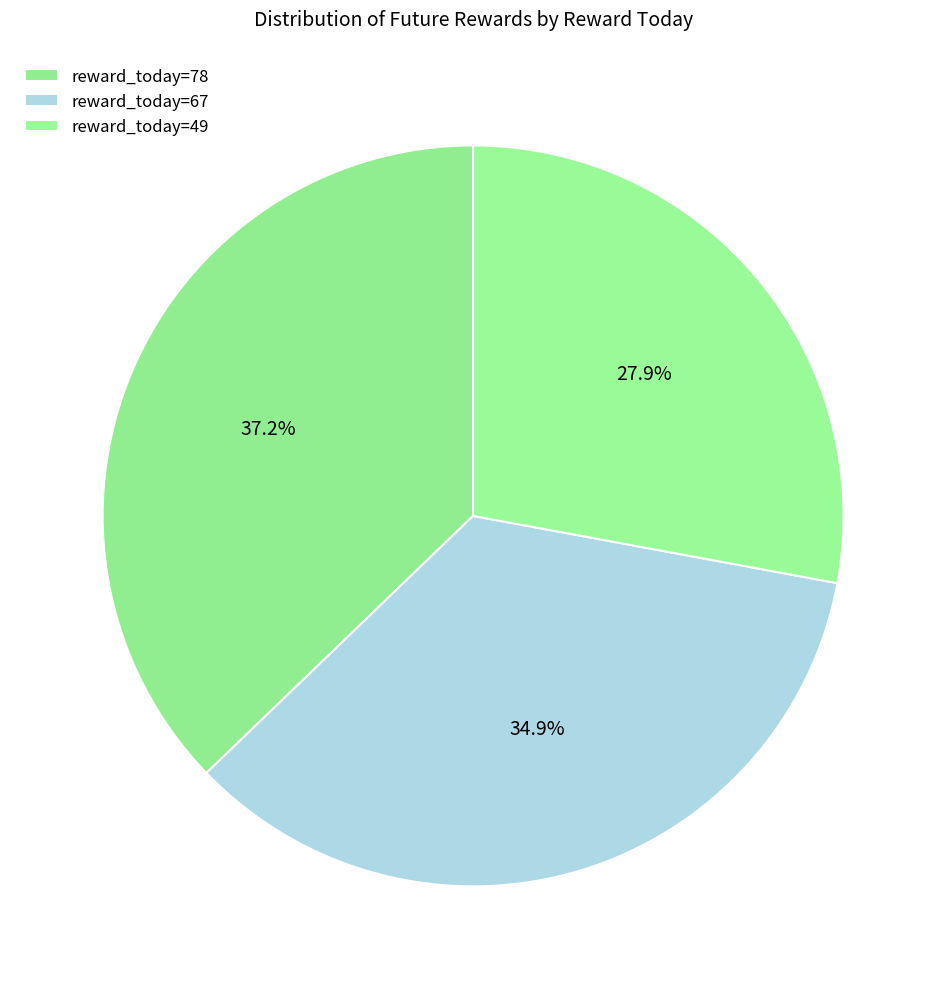

Which category has the biggest portion of the pie?

78